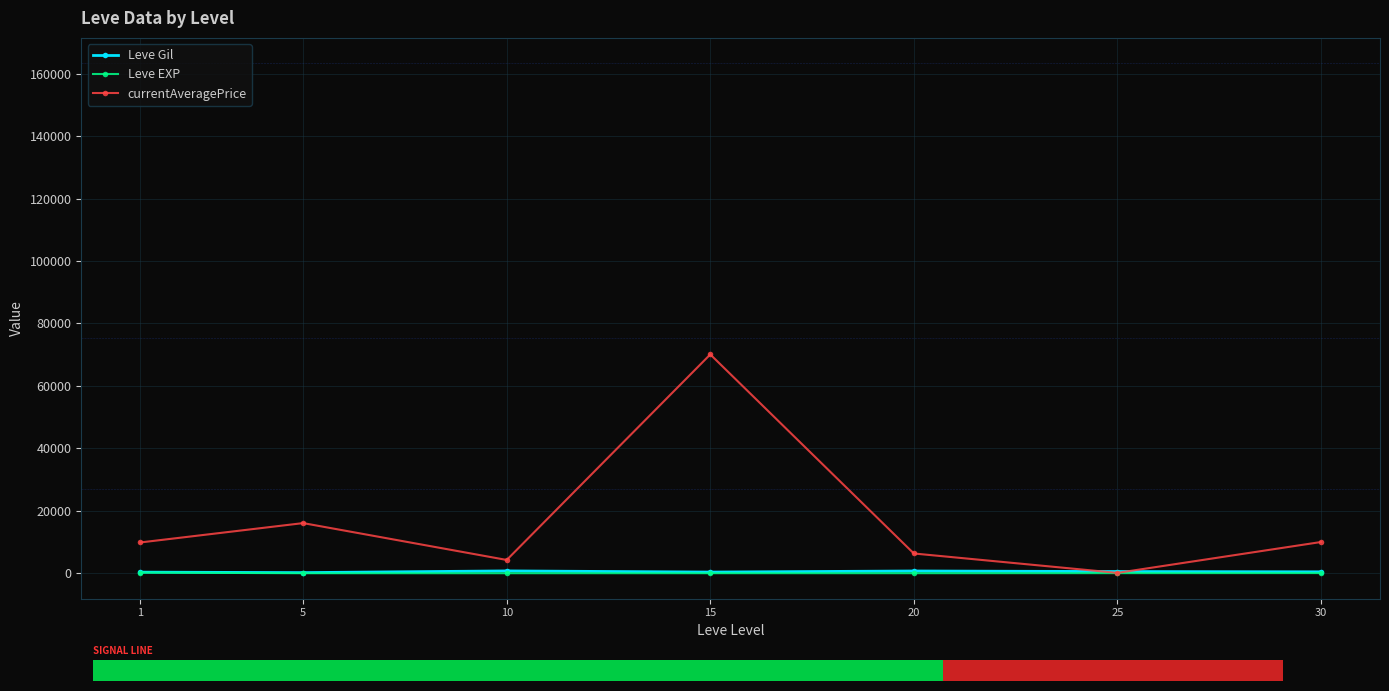

List the series in order of their peak value, lowest first.

Leve EXP, Leve Gil, currentAveragePrice